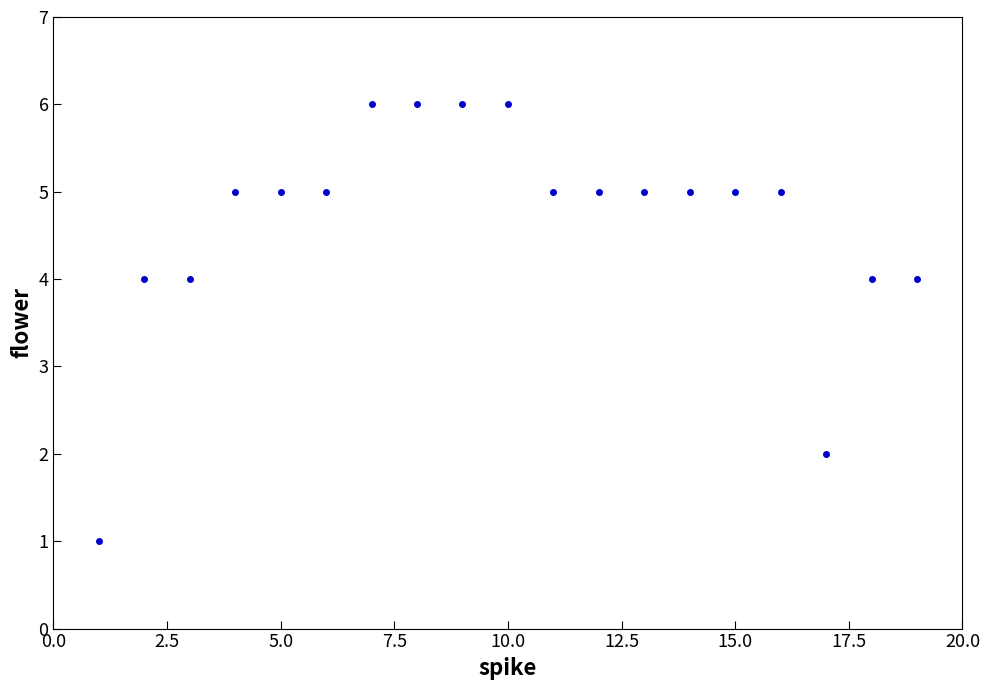

What is the range of X values (max minus min)?

18